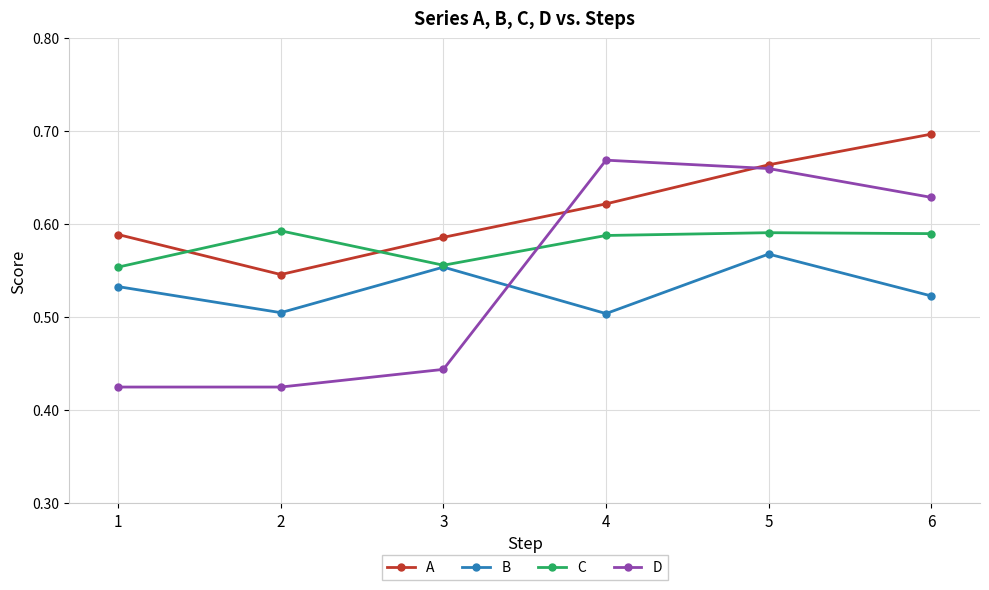

What are all the series names shown in the legend?

A, B, C, D